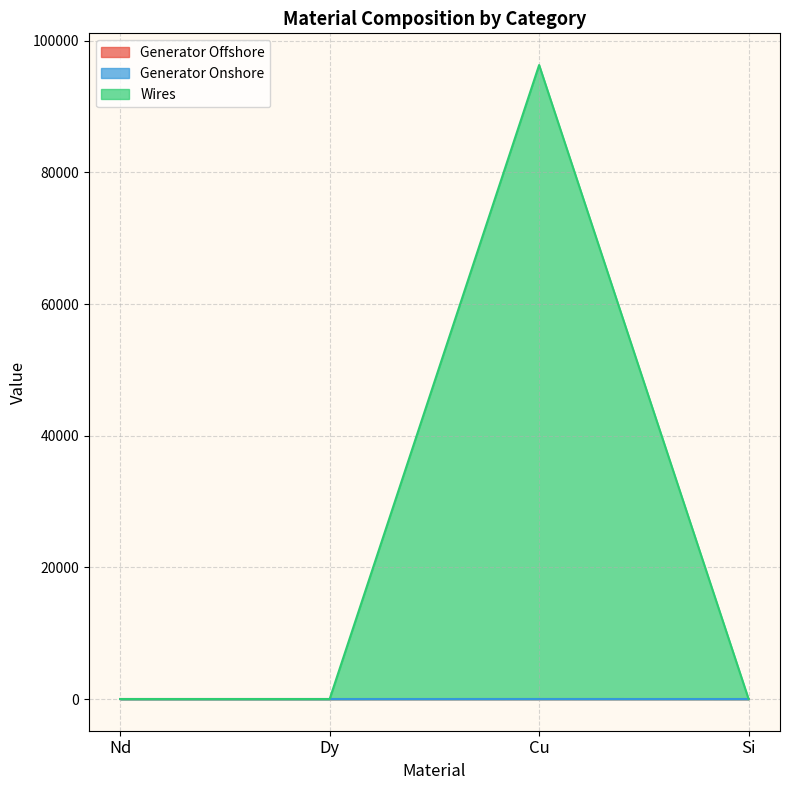

True or false: Generator Onshore has more than 2 points higher than both neighbors.

False